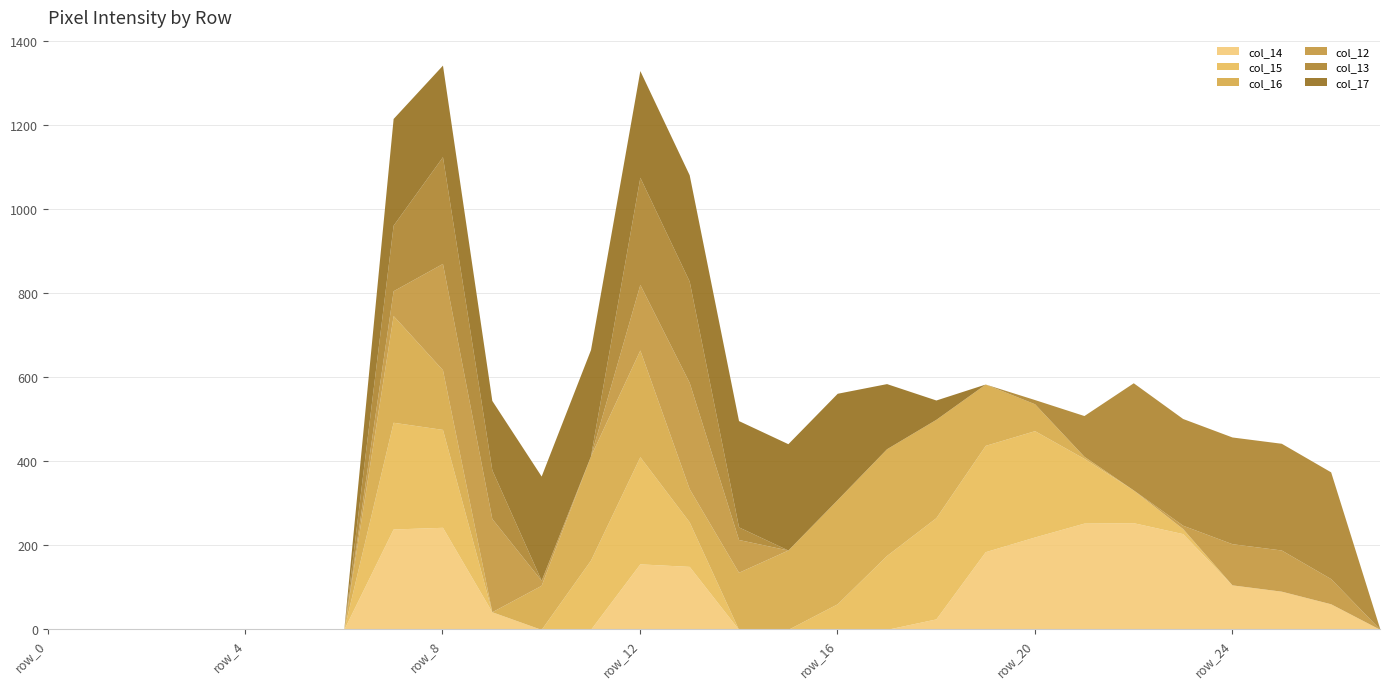

What is the spread (max minus min) of values at row_18?

241